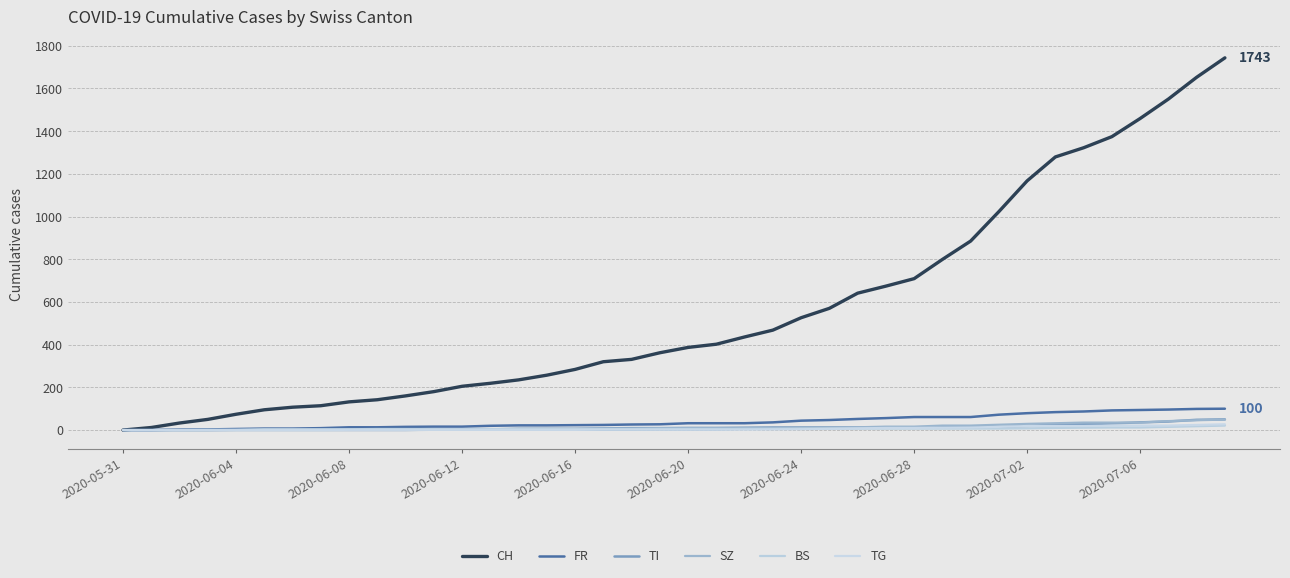

Is this an area chart (filled region under the line)?

No